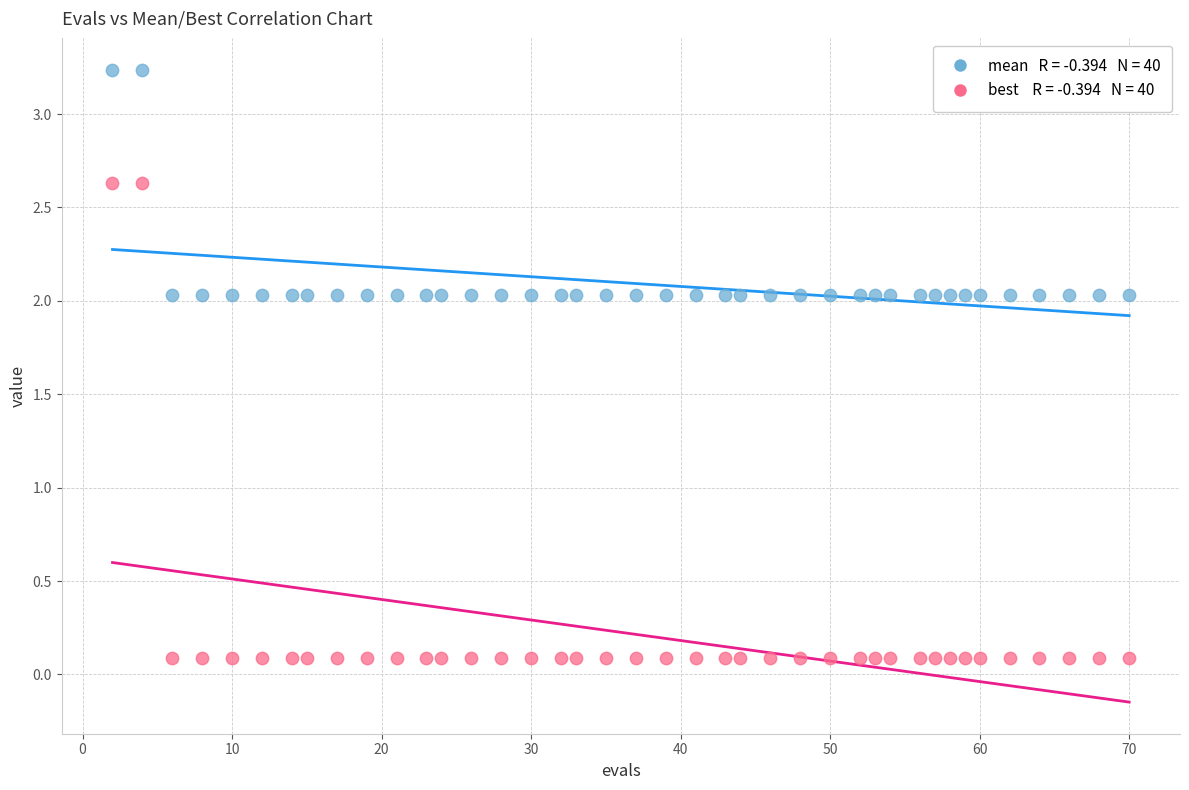

Across all data points, what is the range of X values (max minus min)?

68.0